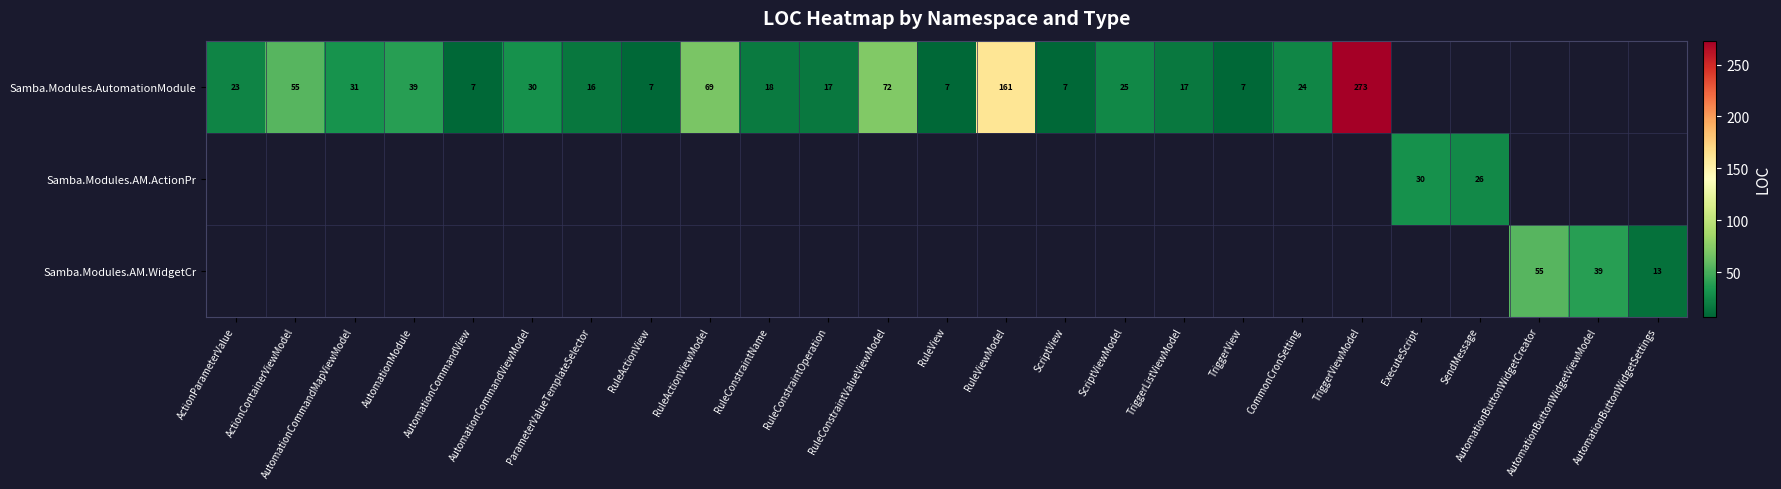

Count the number of data series in this chart.

3